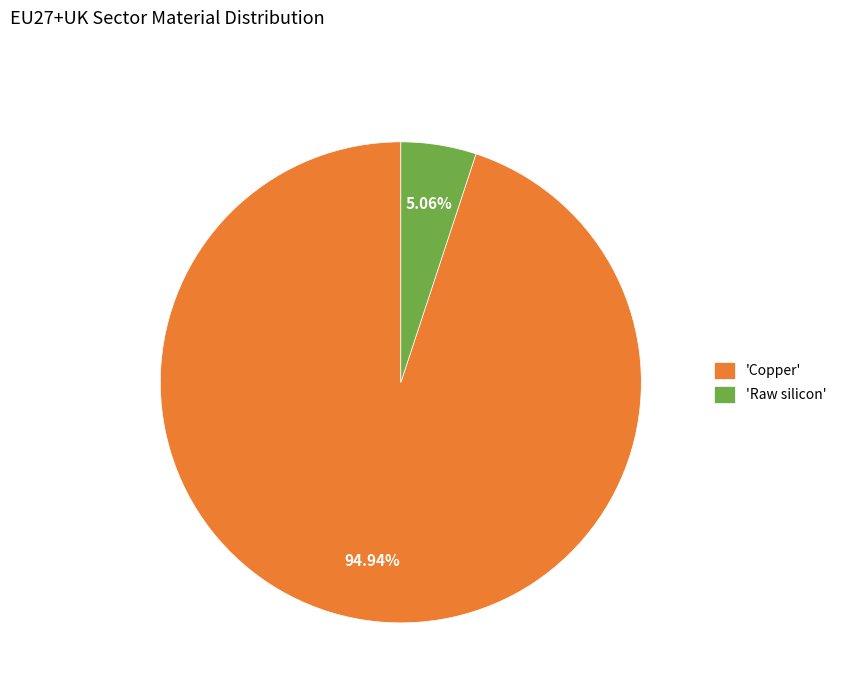

Is 'Copper' the majority of the pie?

Yes